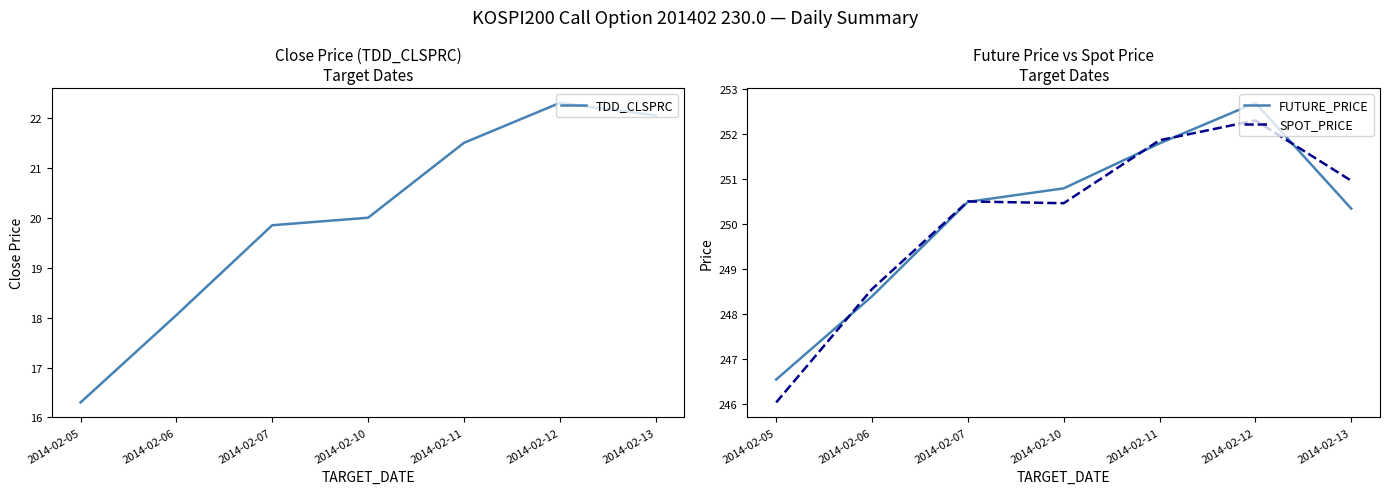

List the series in order of their peak value, highest first.

FUTURE_PRICE, SPOT_PRICE, TDD_CLSPRC